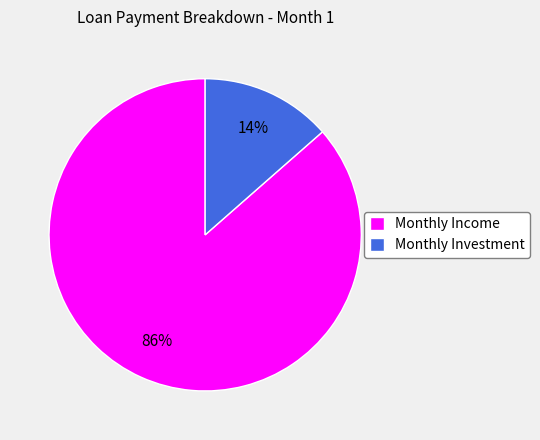

Which category accounts for the majority?

Monthly Income